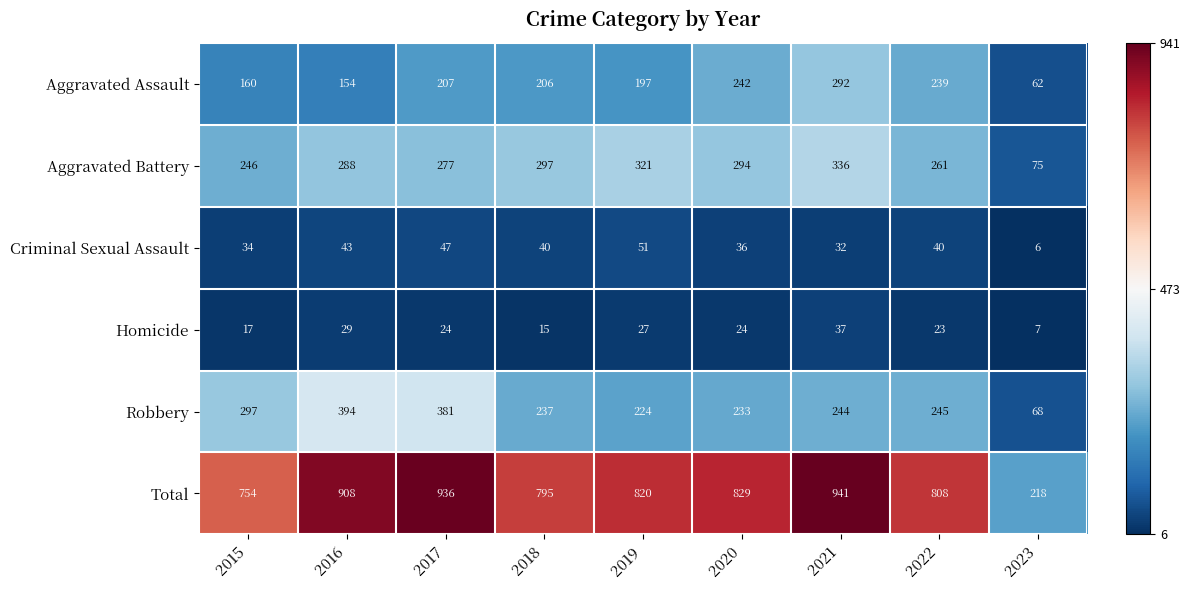

How many categories are shown in the chart?

9